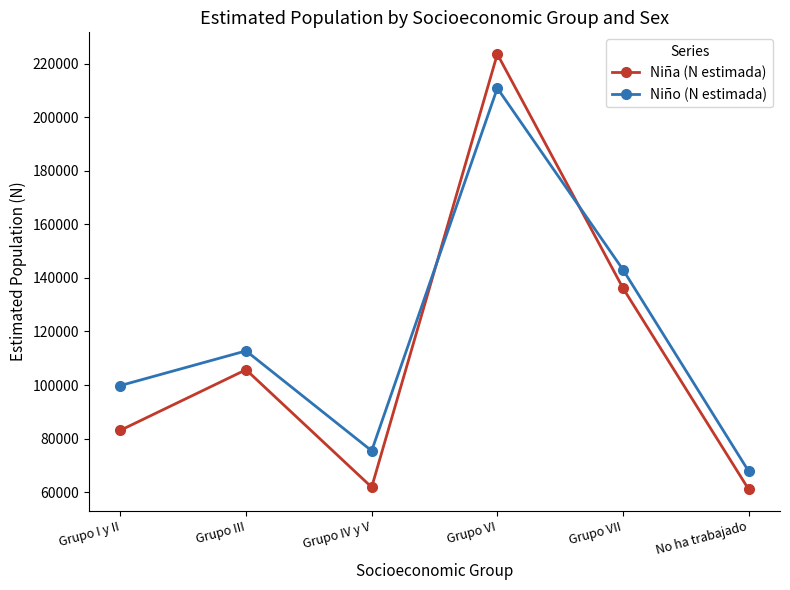

At how many categories does at least one series exceed 149463?

1